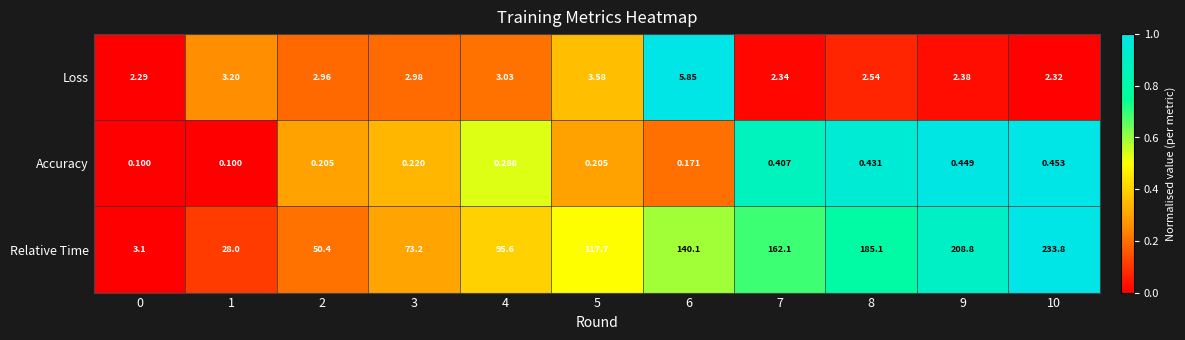

Is the value of Relative Time at 8 greater than the value of Accuracy at 6?

Yes